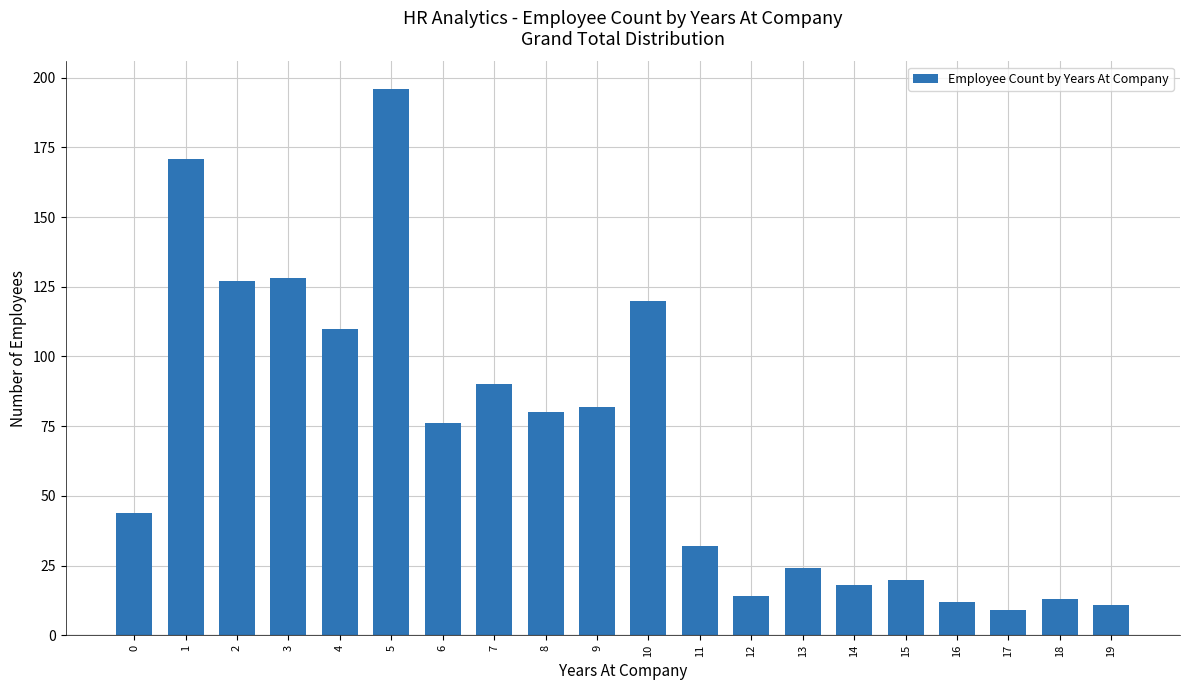

The value at 6 is 76. True or false?

True